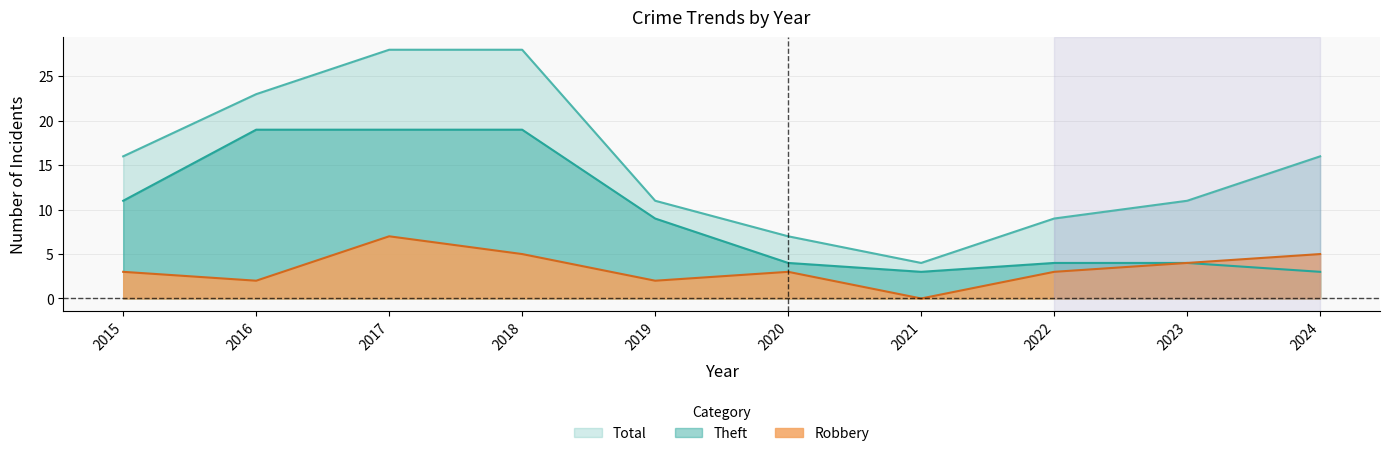

List the series in order of their overall mean, highest first.

Total, Theft, Robbery